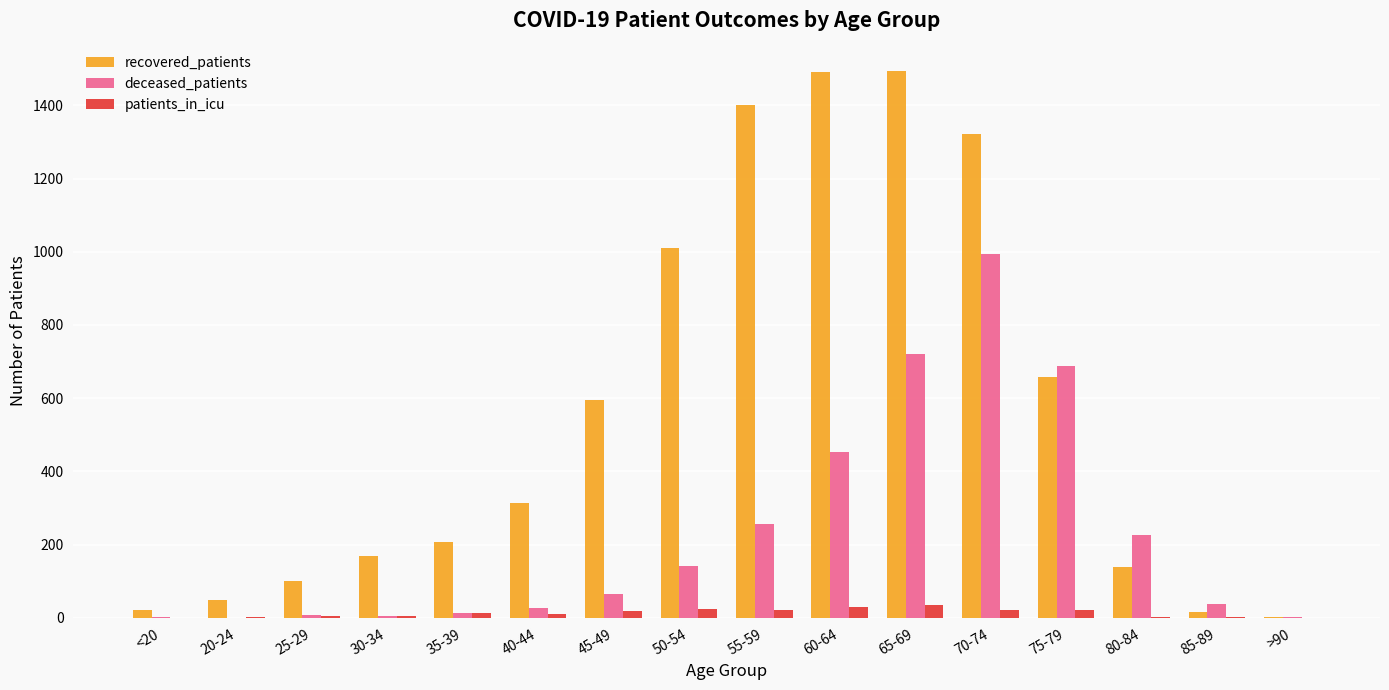

What is the highest value of the recovered_patients series?

1494